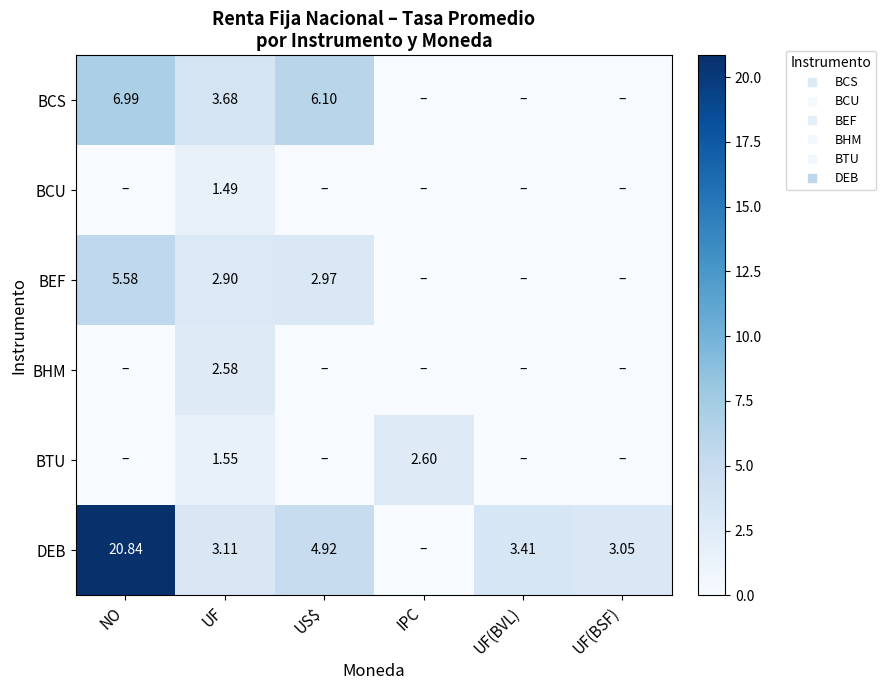

What is the spread (max minus min) of values at UF(BSF)?

3.0